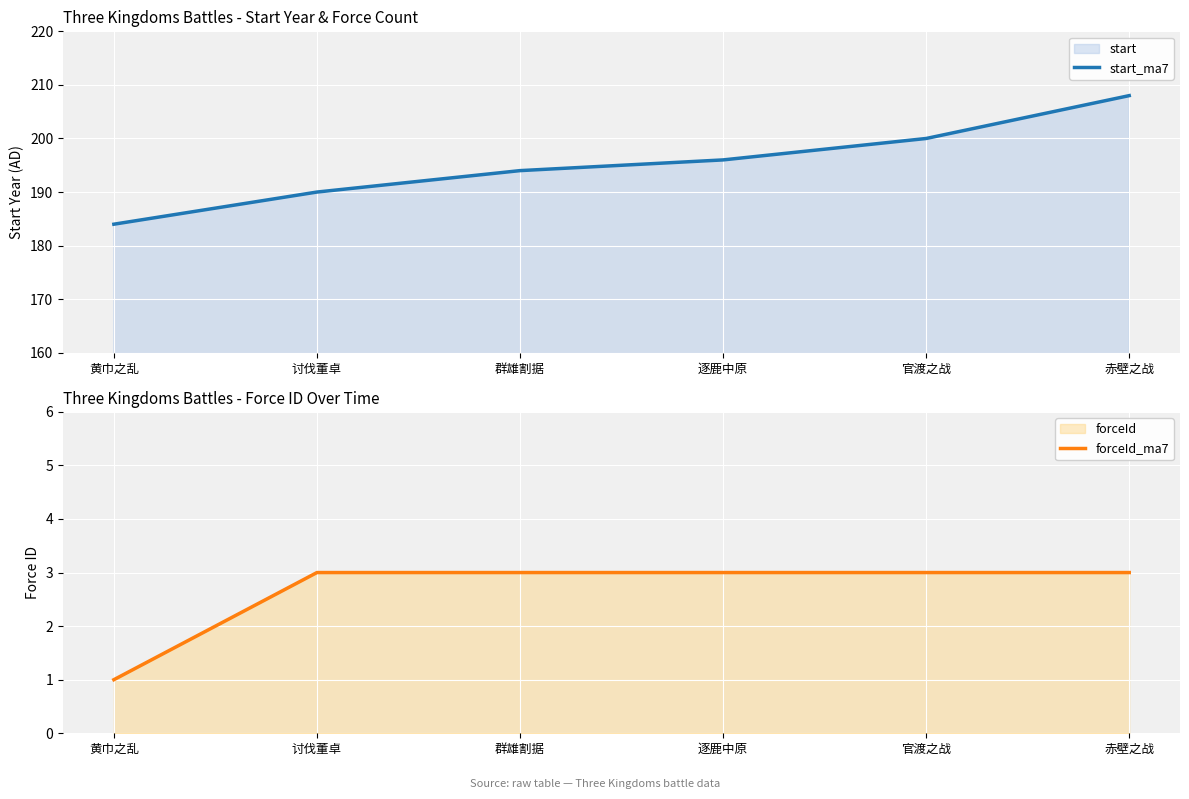

At how many categories does at least one series exceed 43?

6